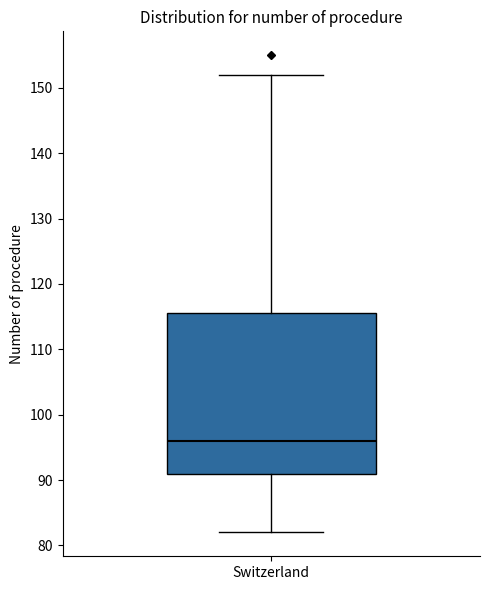

Where does the lower whisker of the box for Switzerland end on the y-axis? The values are not printed on the chart, so give them approximately, as read against the axis.

82